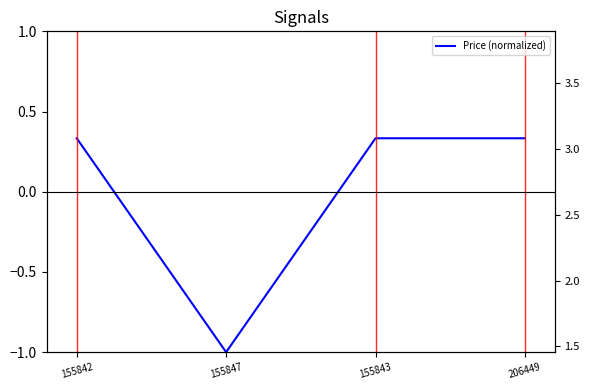

Is this an area chart (filled region under the line)?

No